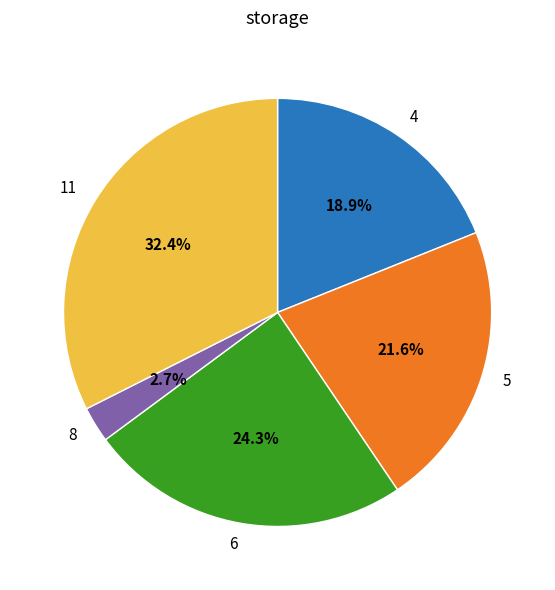

Is it true that 6 is 14% of the pie?

False